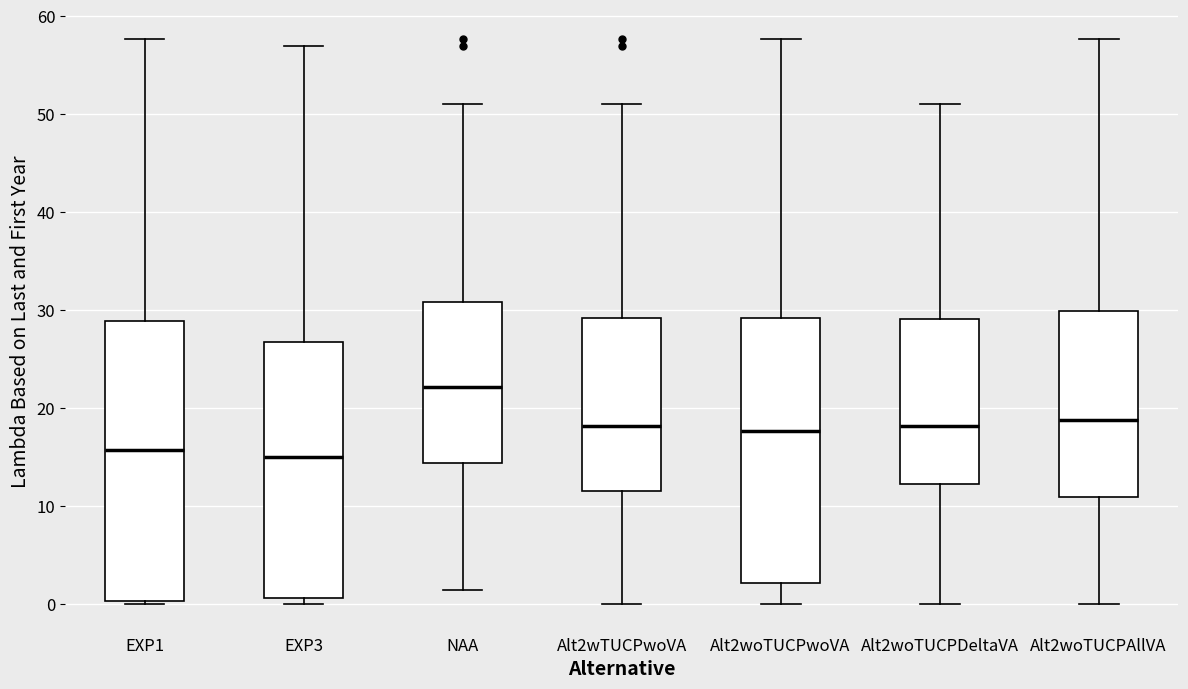

Comparing the boxes themselves (not the whiskers), which one is the tallest?

EXP1